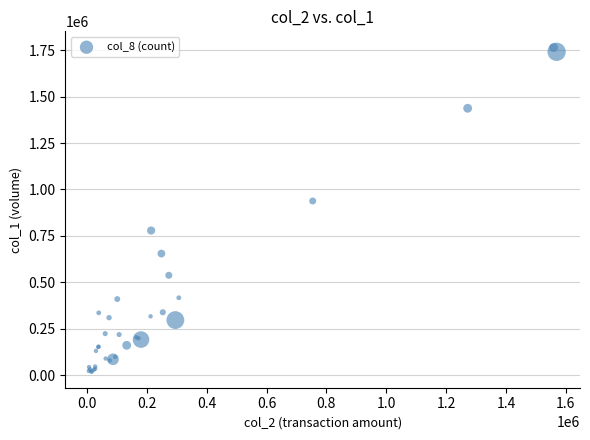

What Y value in the scatter plot is closest to 892000?

938000